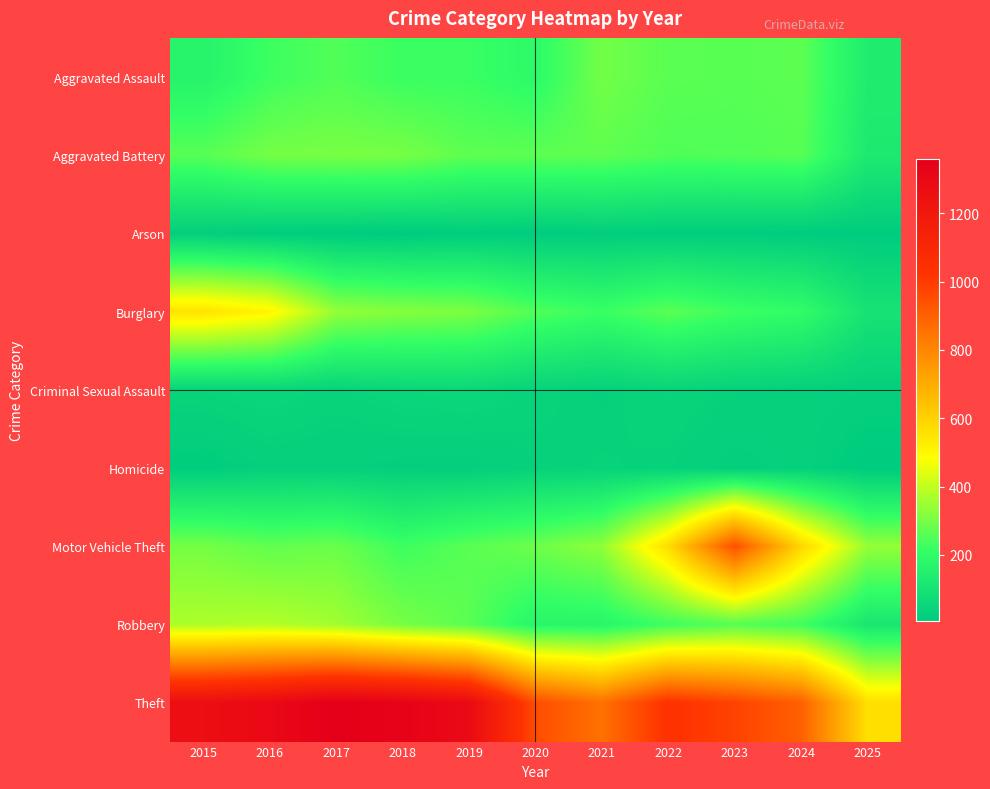

Reading left to right, list all the values displayed in this chart.

Aggravated Assault: 2015=164	2016=225	2017=251	2018=220	2019=220	2020=192	2021=295	2022=264	2023=259	2024=267	2025=137
Aggravated Battery: 2015=259	2016=298	2017=303	2018=302	2019=267	2020=268	2021=270	2022=249	2023=251	2024=259	2025=127
Arson: 2015=22	2016=14	2017=12	2018=8	2019=16	2020=12	2021=18	2022=15	2023=15	2024=12	2025=10
Burglary: 2015=552	2016=505	2017=339	2018=319	2019=308	2020=250	2021=220	2022=263	2023=225	2024=205	2025=100
Criminal Sexual Assault: 2015=43	2016=51	2017=41	2018=51	2019=55	2020=40	2021=33	2022=44	2023=35	2024=30	2025=27
Homicide: 2015=13	2016=28	2017=27	2018=23	2019=21	2020=34	2021=38	2022=35	2023=23	2024=30	2025=9
Motor Vehicle Theft: 2015=299	2016=272	2017=285	2018=225	2019=262	2020=287	2021=332	2022=569	2023=943	2024=588	2025=340
Robbery: 2015=372	2016=381	2017=356	2018=302	2019=263	2020=174	2021=175	2022=227	2023=257	2024=230	2025=114
Theft: 2015=1263	2016=1297	2017=1359	2018=1337	2019=1288	2020=954	2021=856	2022=1032	2023=980	2024=903	2025=563